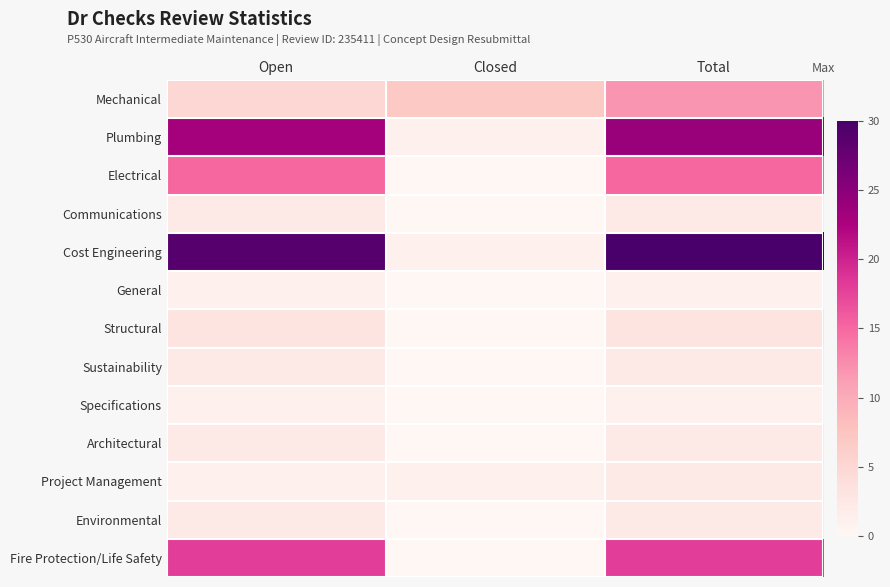

What is the greatest value displayed?

30